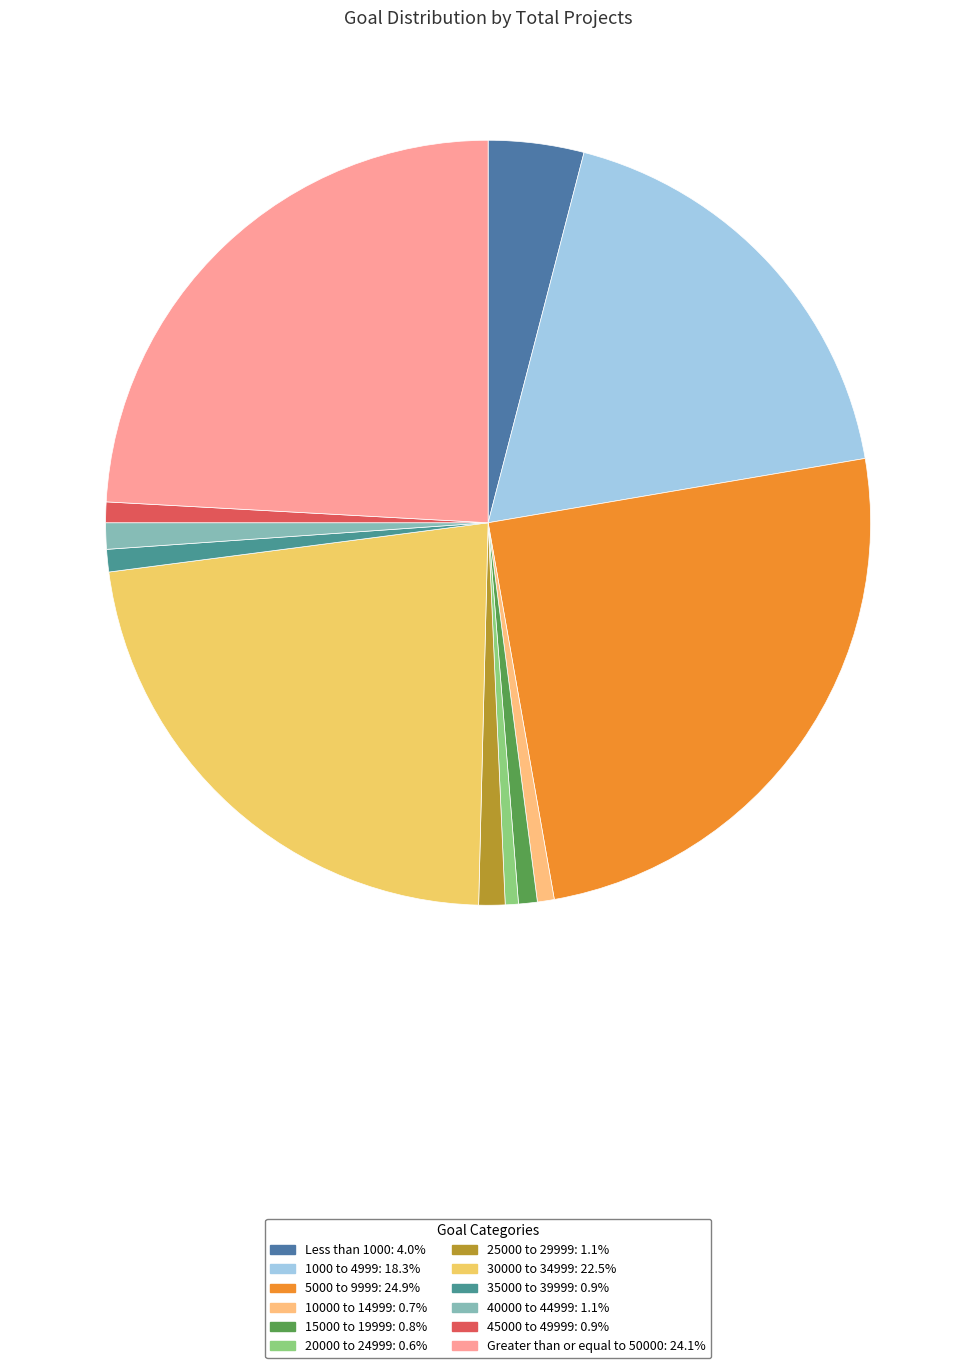

To the nearest percent, what percentage of the pie is 20000 to 24999?

1%